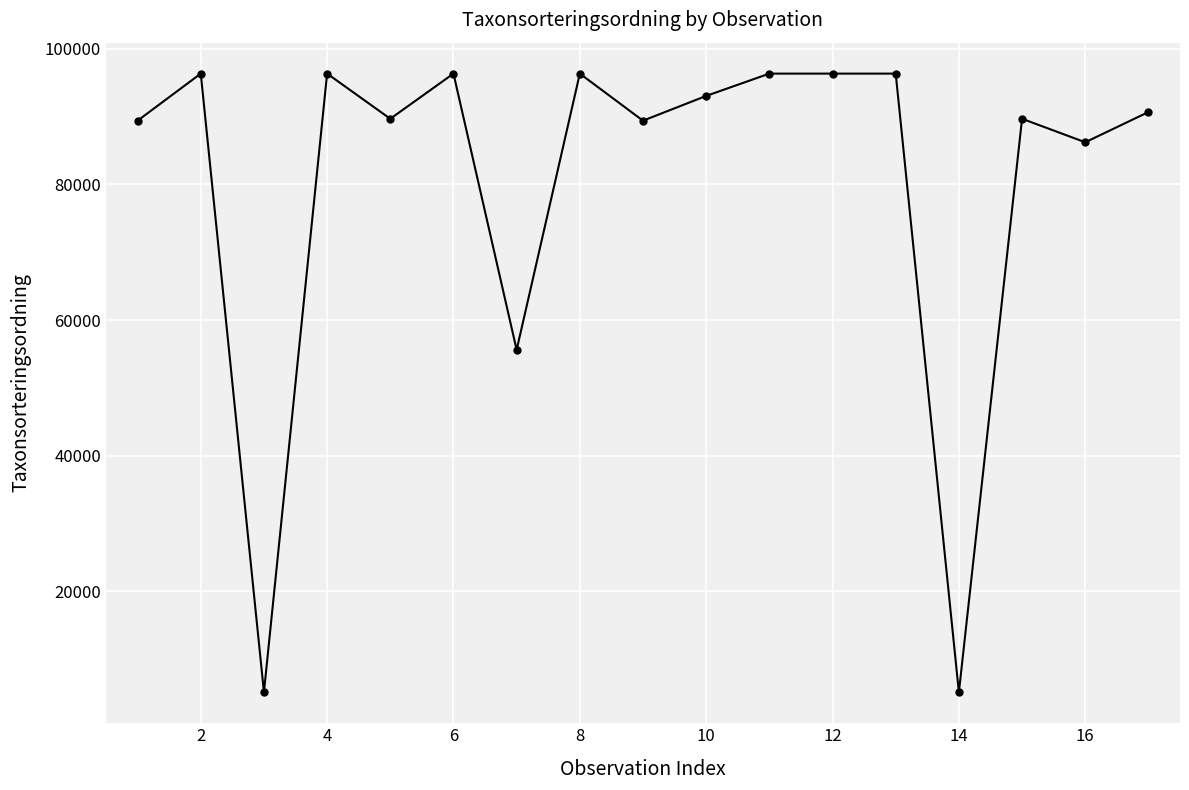

What is the value of the 7th point from the left?

55611